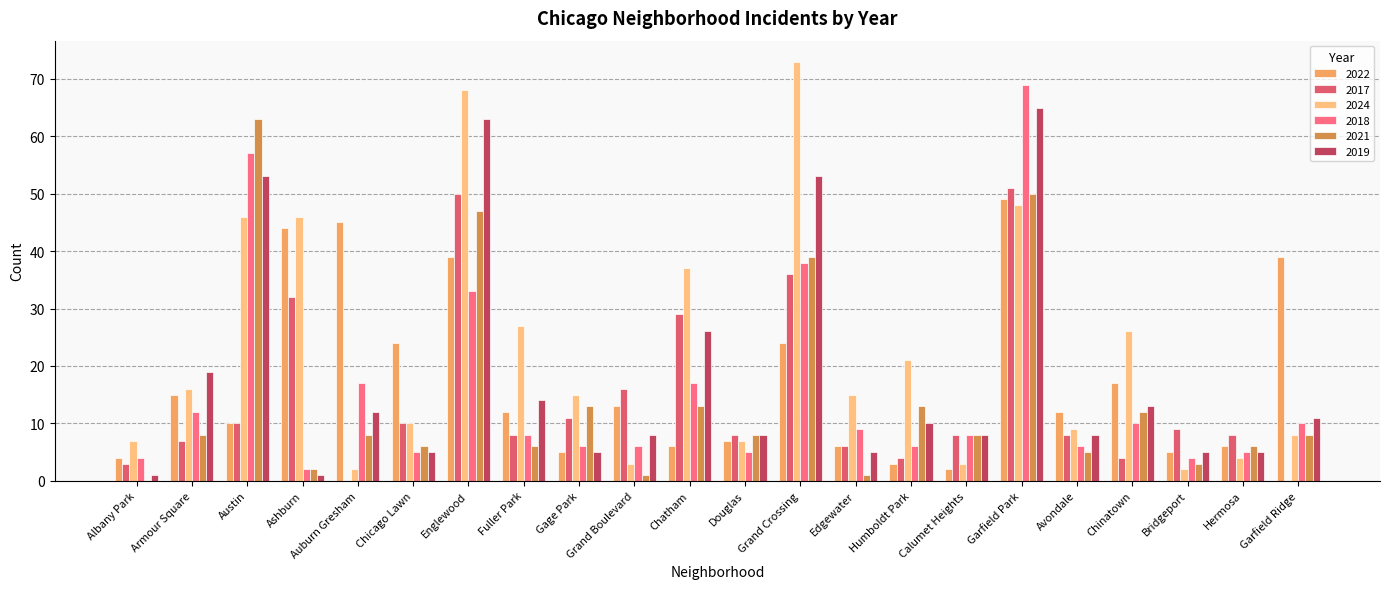

What is the maximum value shown in the chart?

73